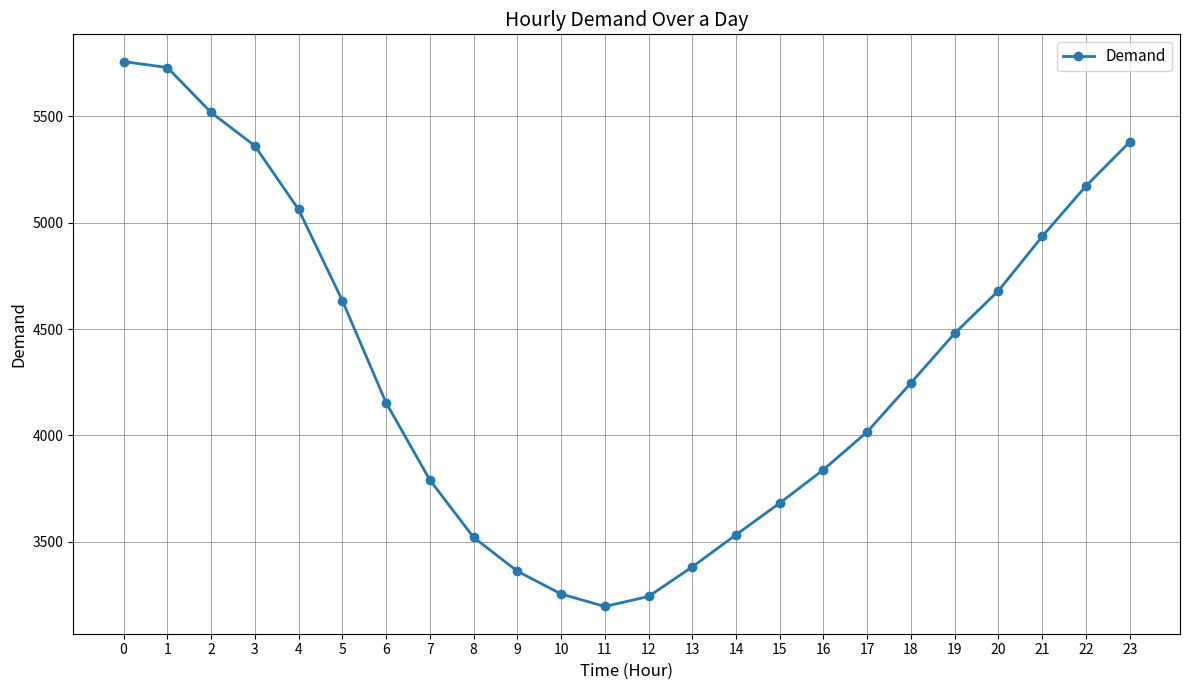

What is the value of the 24th point from the left?

5379